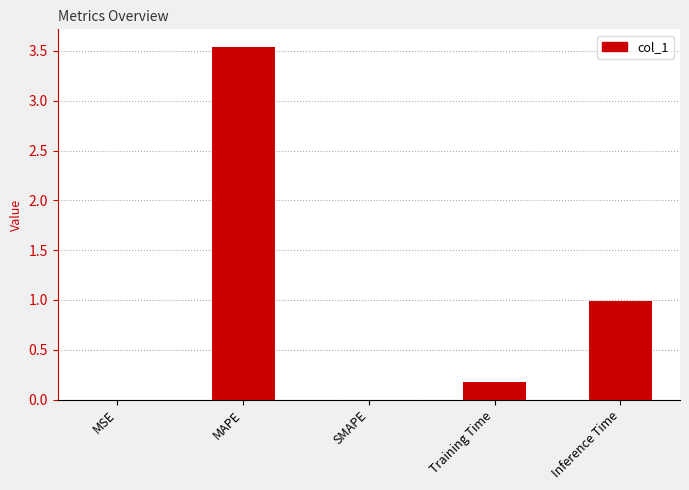

Which label corresponds to the largest value in the chart?

MAPE